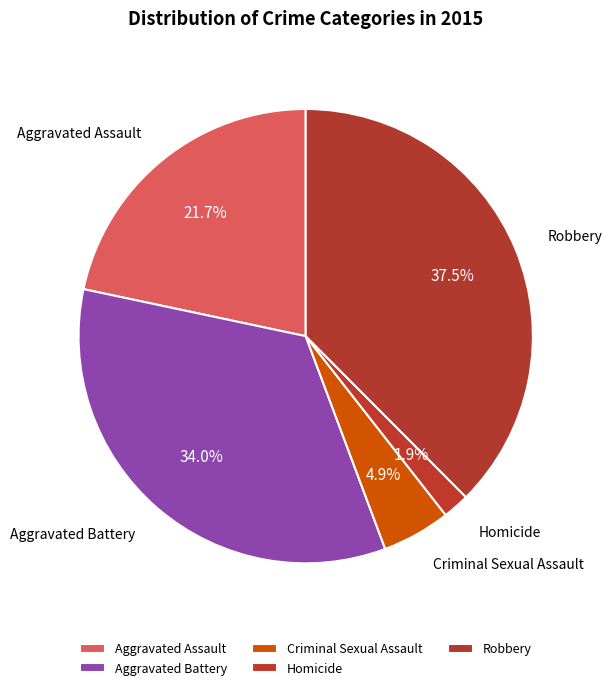

Rank the categories by value from lowest to highest.

Homicide, Criminal Sexual Assault, Aggravated Assault, Aggravated Battery, Robbery